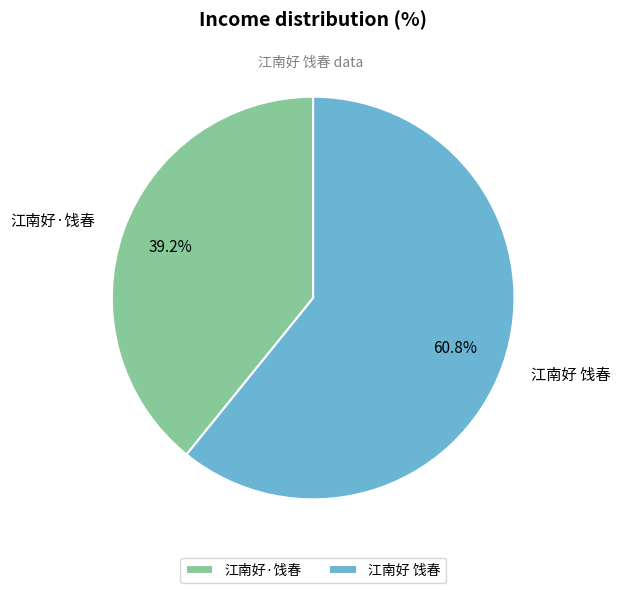

Rank the categories by value from highest to lowest.

江南好 饯春, 江南好·饯春